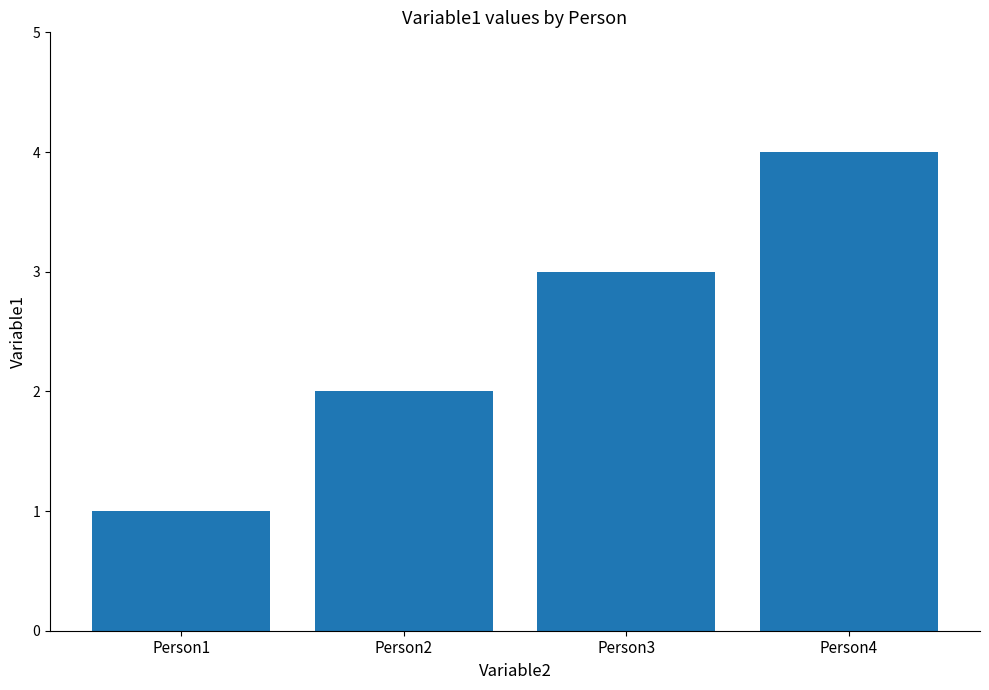

The chart shows a value of 6 at Person4. True or false?

False